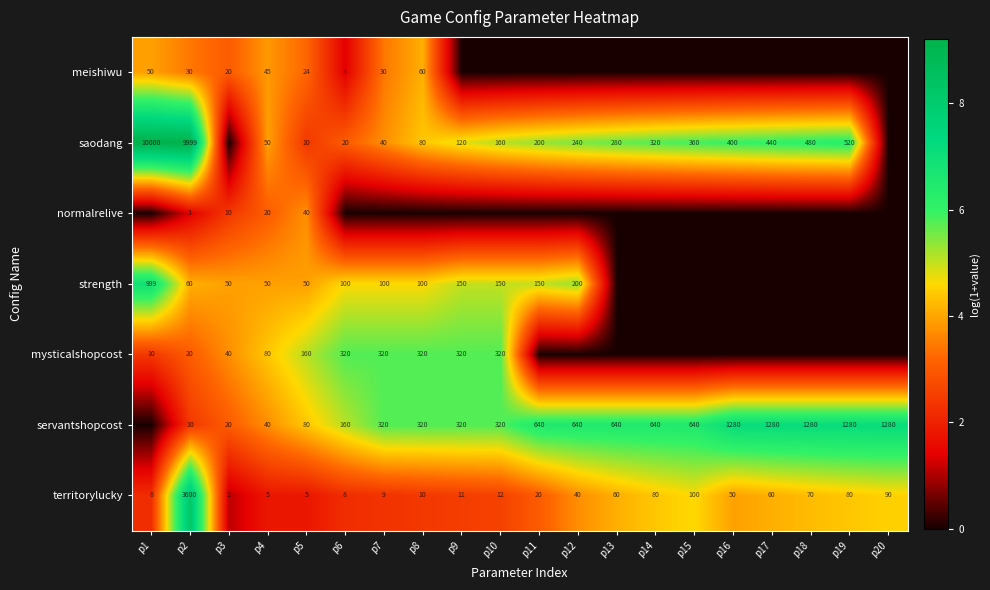

How many values in the territorylucky series are below 40?

10